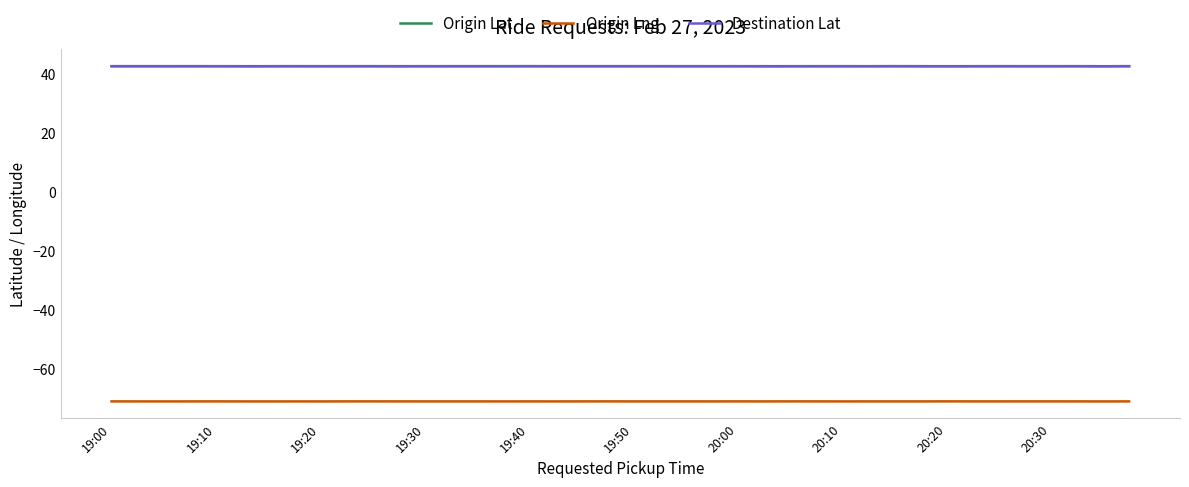

What is the maximum value for Destination Lat?

42.4